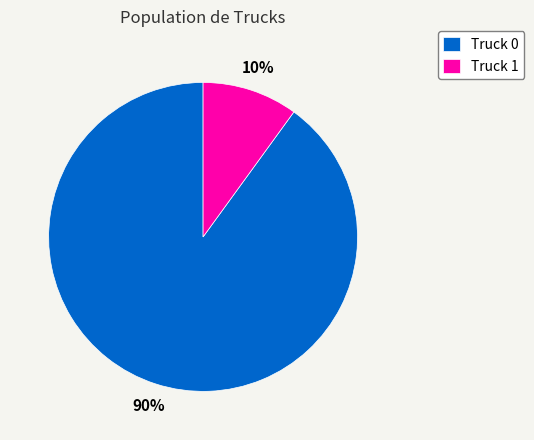

Is Truck 0 the majority of the pie?

Yes